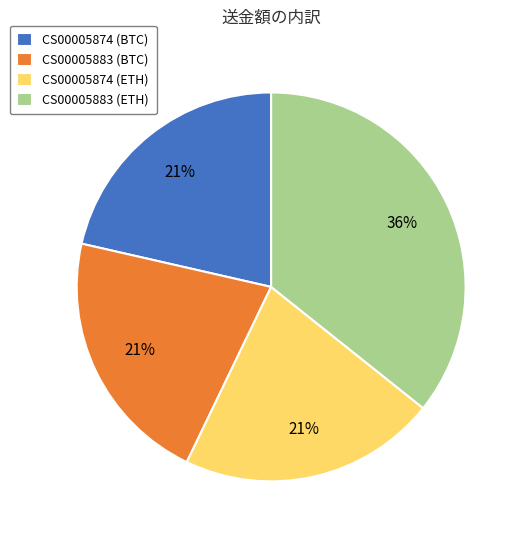

To the nearest percent, what portion does CS00005874 (BTC) represent?

21%